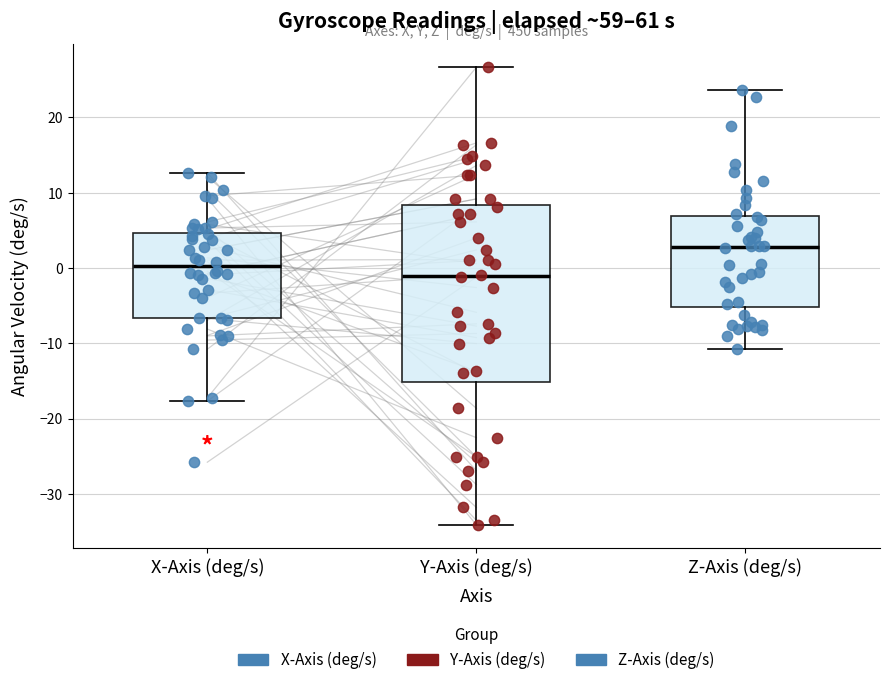

Which box has the lowest median line?

Y-Axis (deg/s)